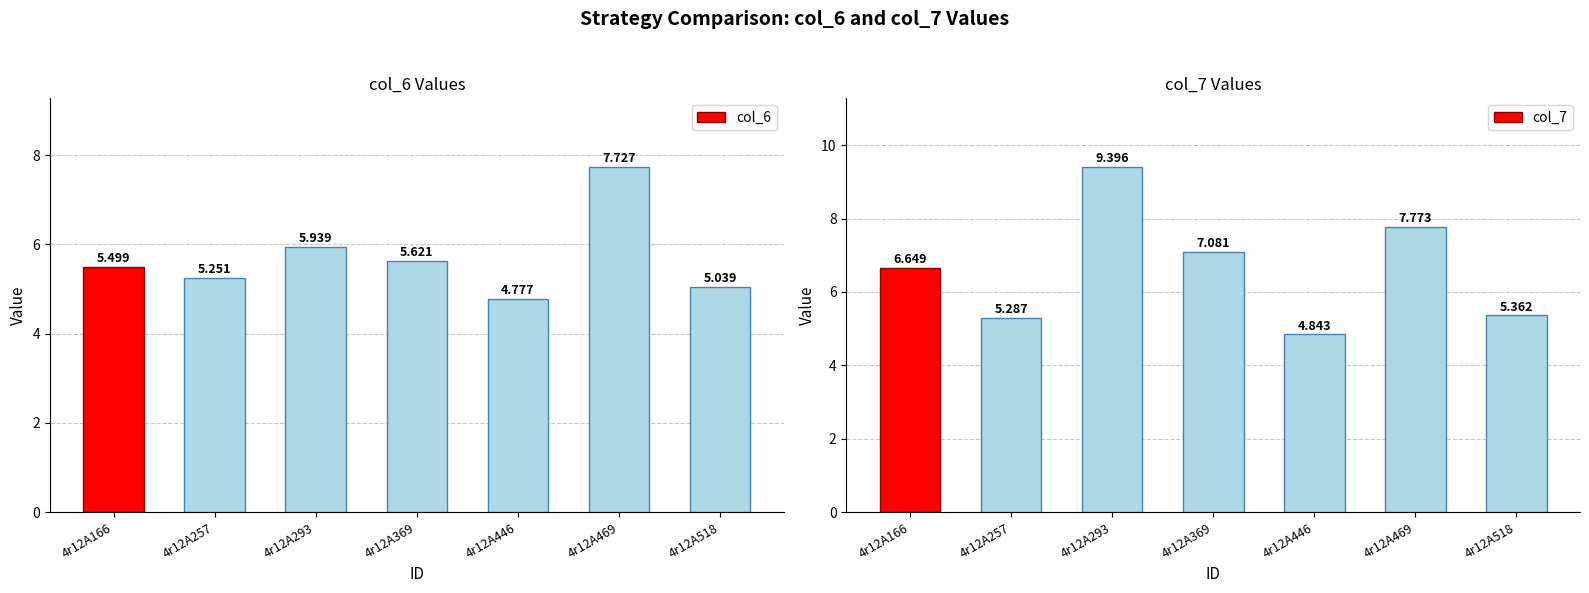

What is the approximate value of col_7 at 4r12A257?

5.3